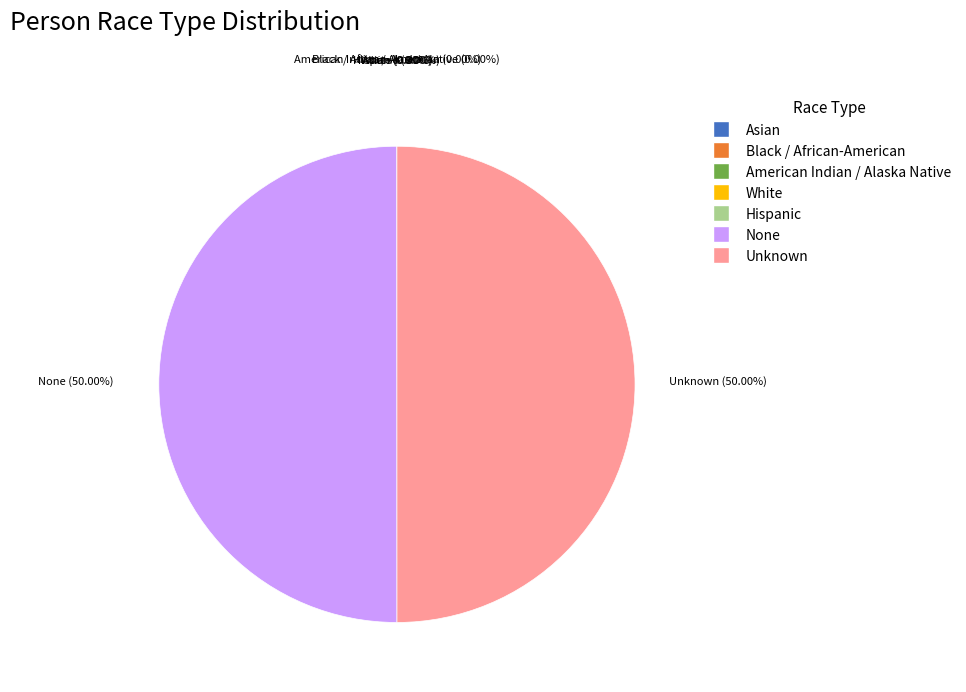

Is the sum of None and Unknown greater than half?

Yes